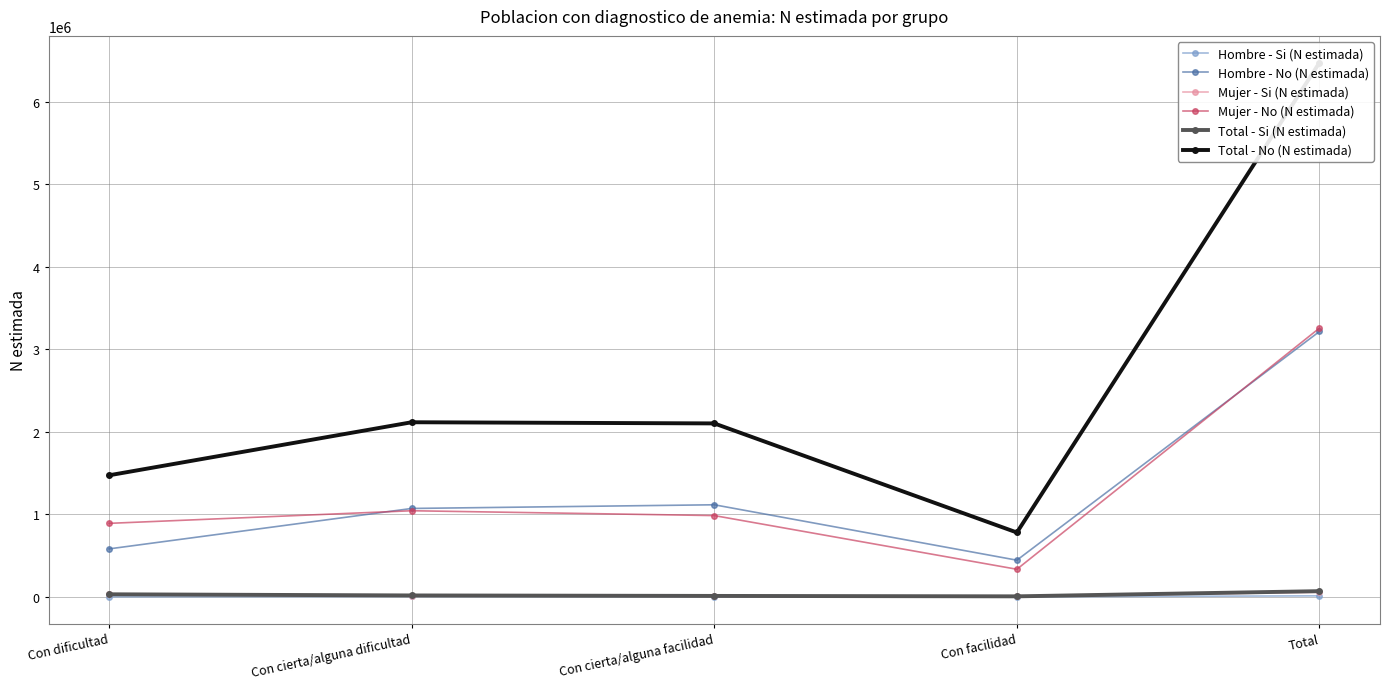

Where is the first local maximum for Mujer - No (N estimada)?

Con cierta/alguna dificultad